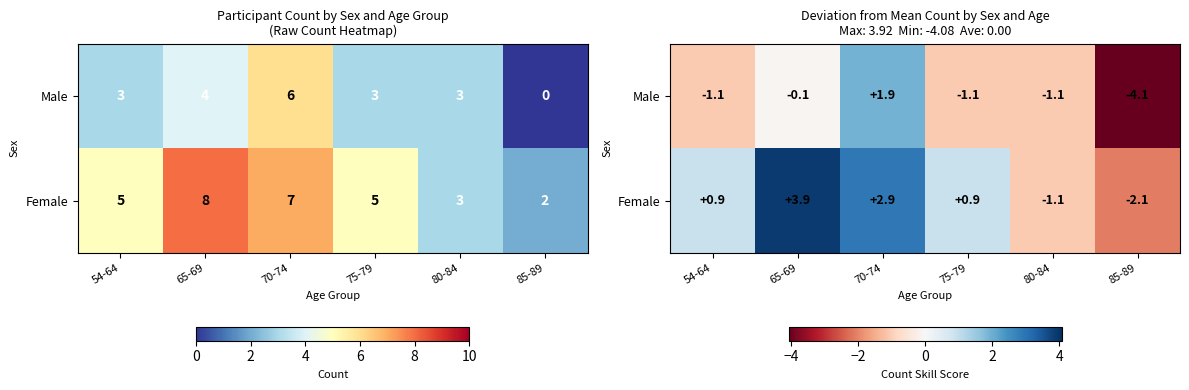

List the series in order of their overall mean, lowest first.

Male, Female